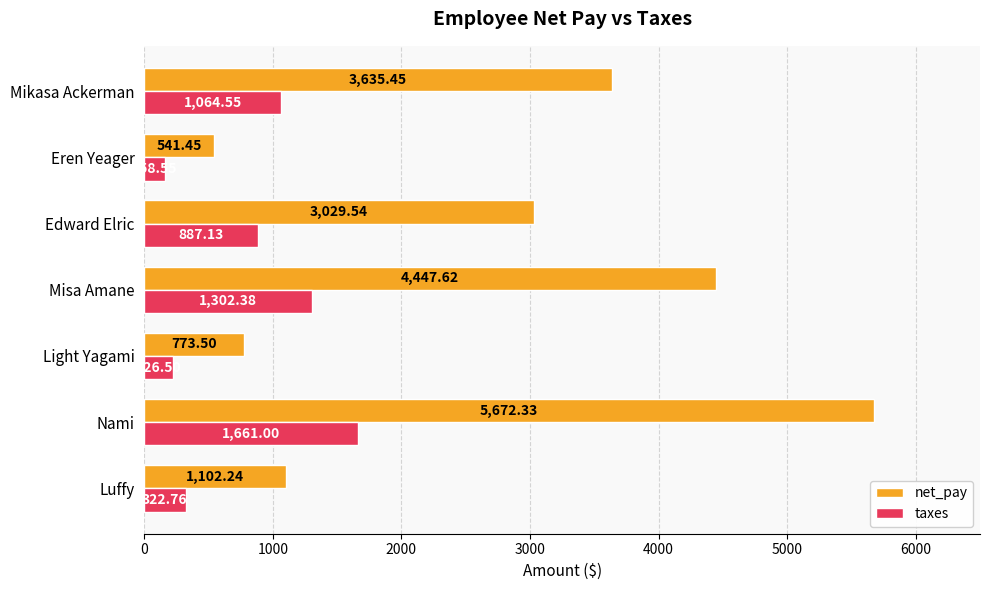

List the series in order of their overall mean, highest first.

net_pay, taxes